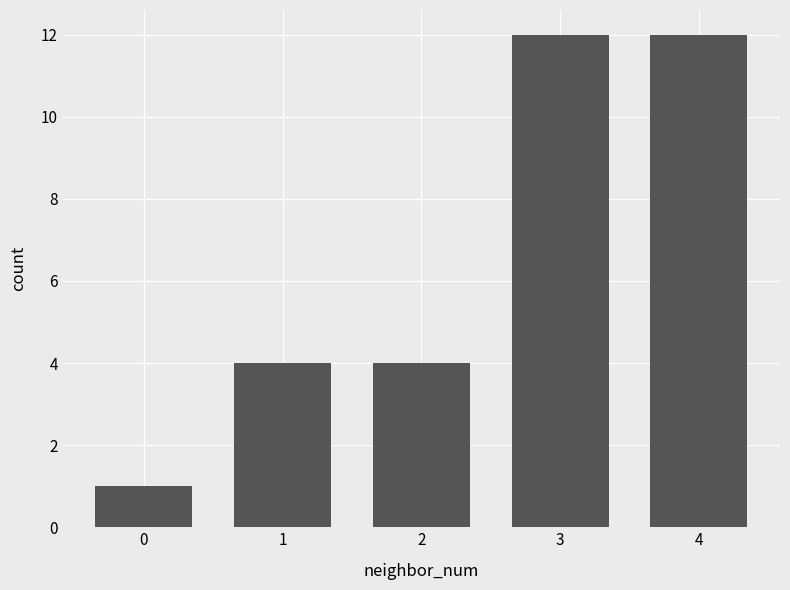

Reading left to right, list all the values displayed in this chart.

1	4	4	12	12